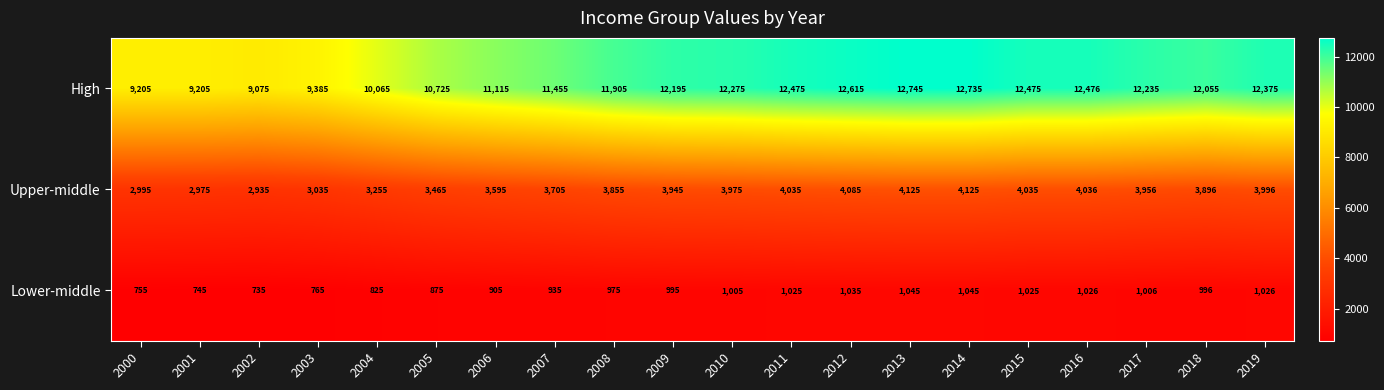

At how many categories does at least one series exceed 7854?

20